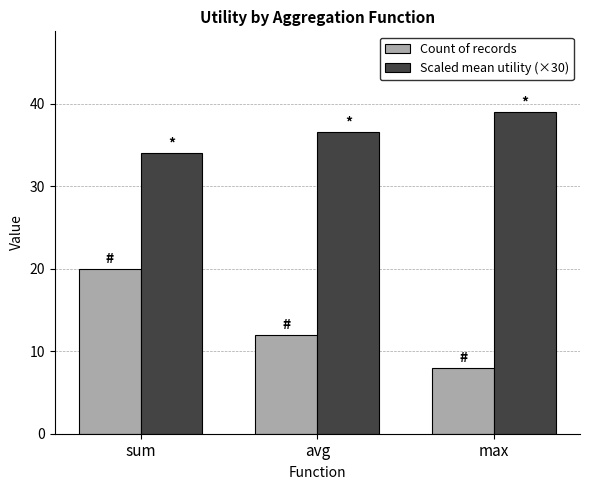

What are all the series names shown in the legend?

Count of records, Scaled mean utility (×30)